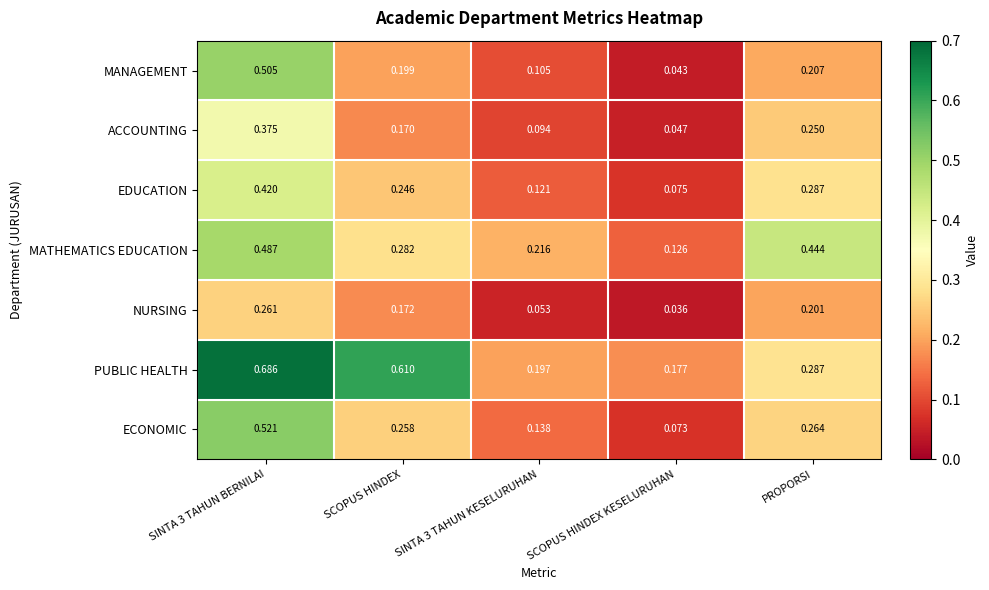

Rank the series by their maximum value, from lowest to highest.

NURSING, ACCOUNTING, EDUCATION, MATHEMATICS EDUCATION, MANAGEMENT, ECONOMIC, PUBLIC HEALTH